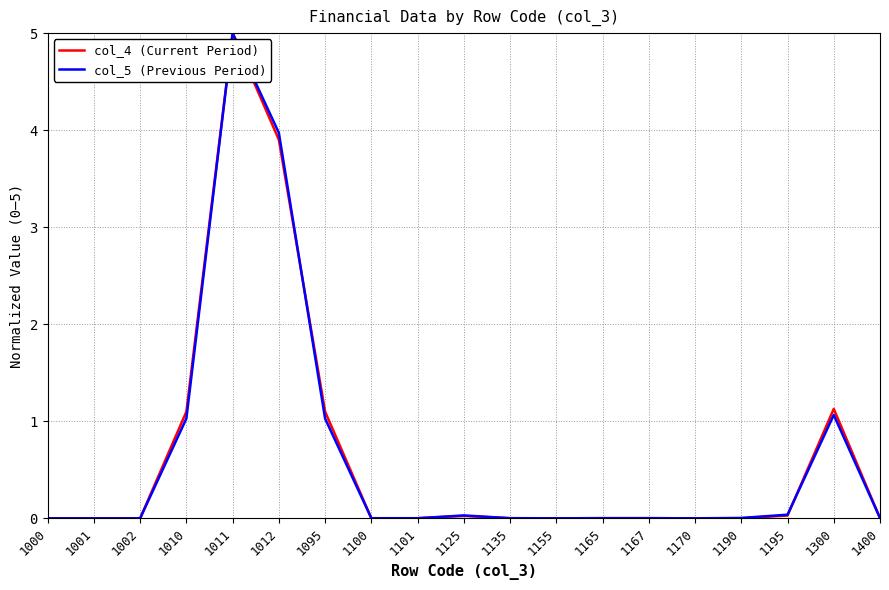

What is the greatest value displayed?

5.0